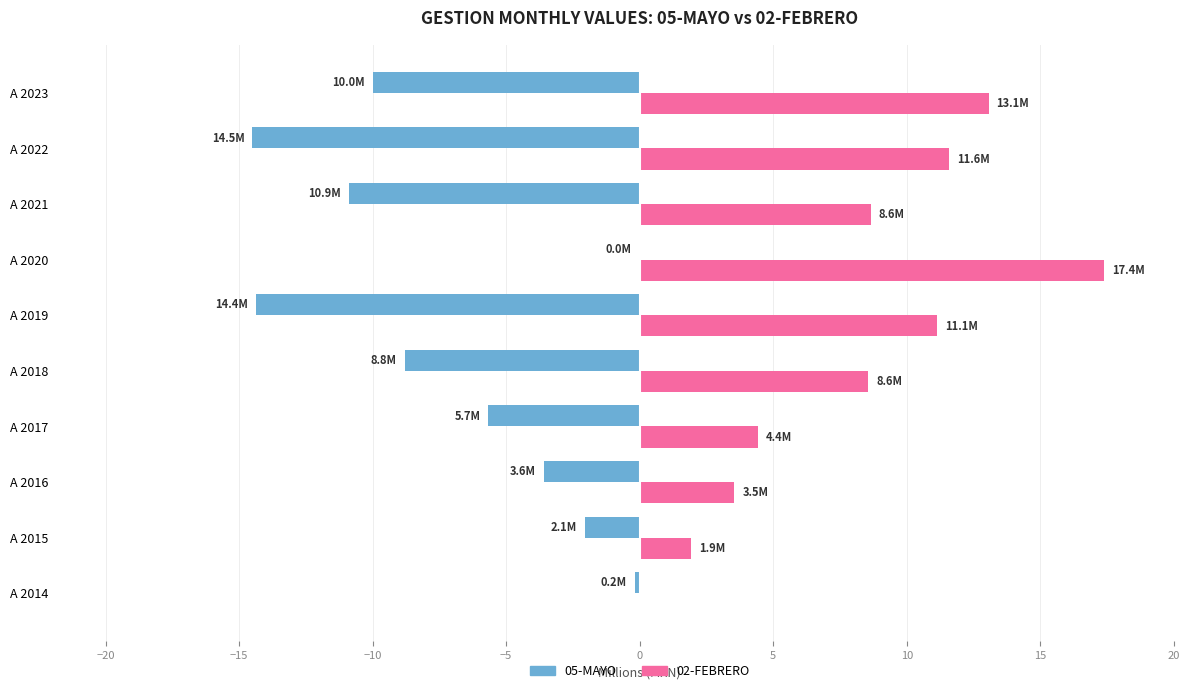

Is it true that 05-MAYO equals -0.2 at A 2014?

True